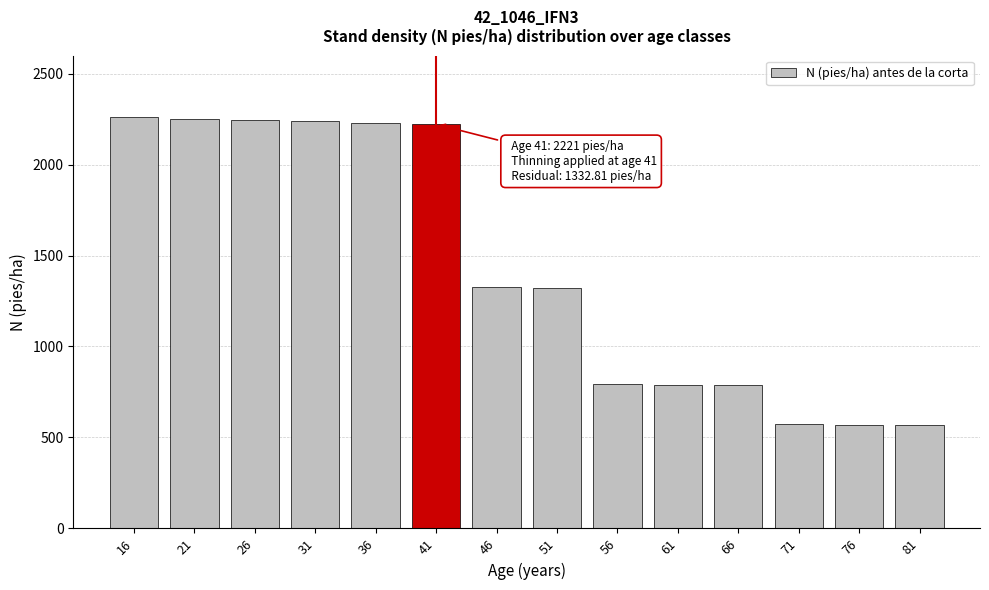

What is the average value?

1440.8